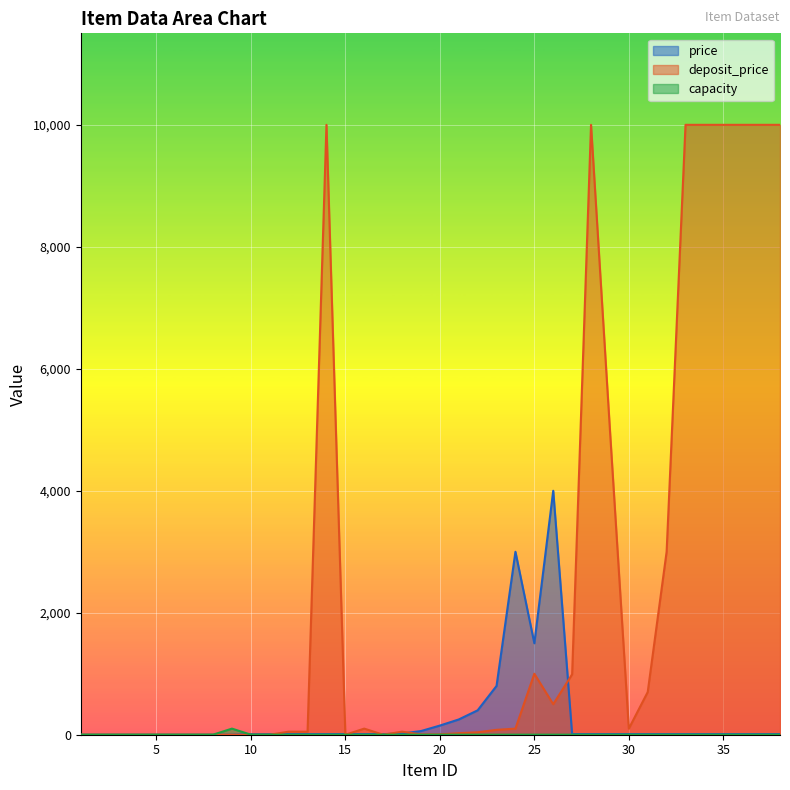

Which label corresponds to the smallest value in the chart?

1